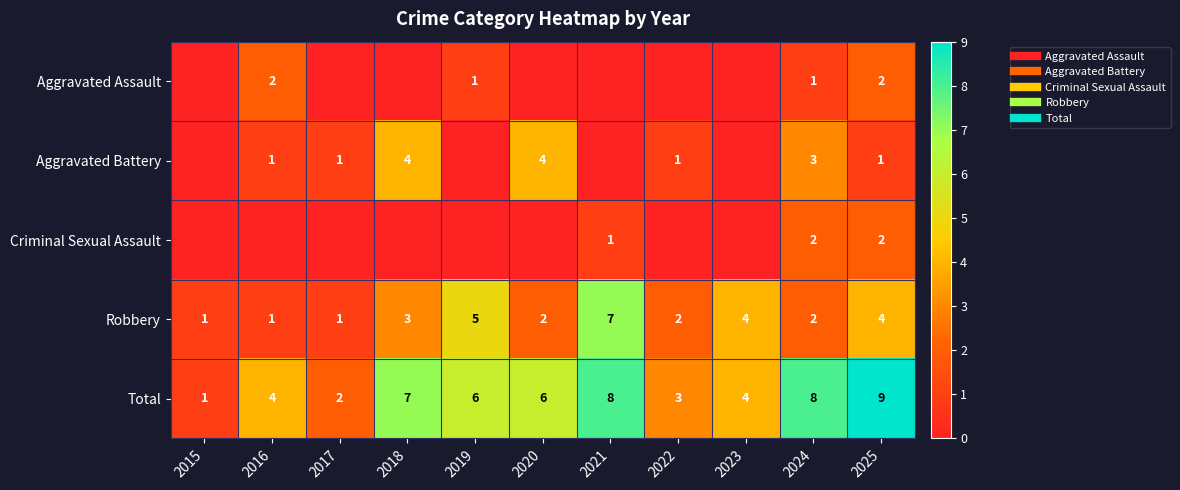

Rank the series at 2021 from lowest to highest value.

Aggravated Assault, Aggravated Battery, Criminal Sexual Assault, Robbery, Total